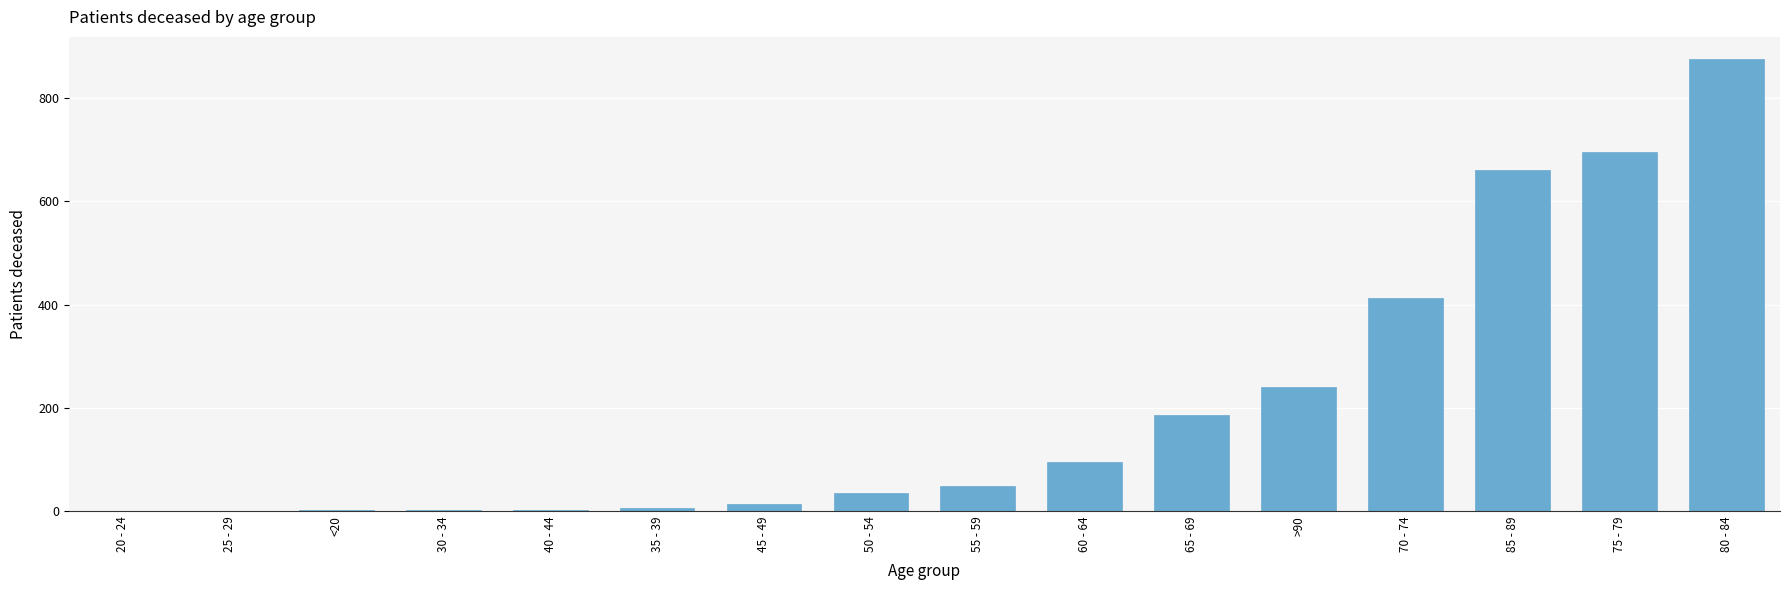

Which has a higher value, 75 - 79 or 60 - 64?

75 - 79